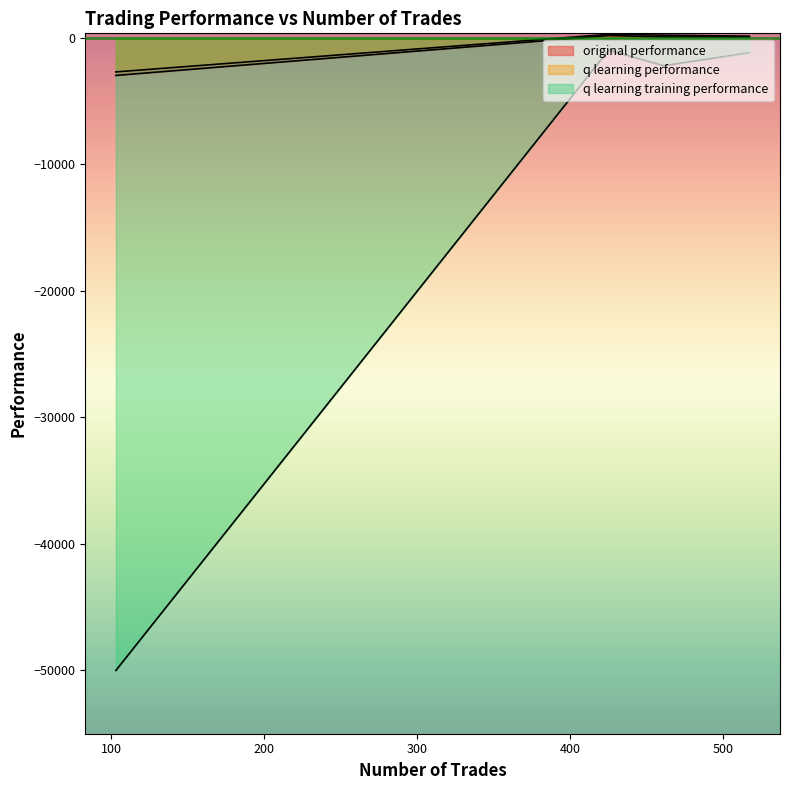

What is the sum of all original performance values?

-2658.0